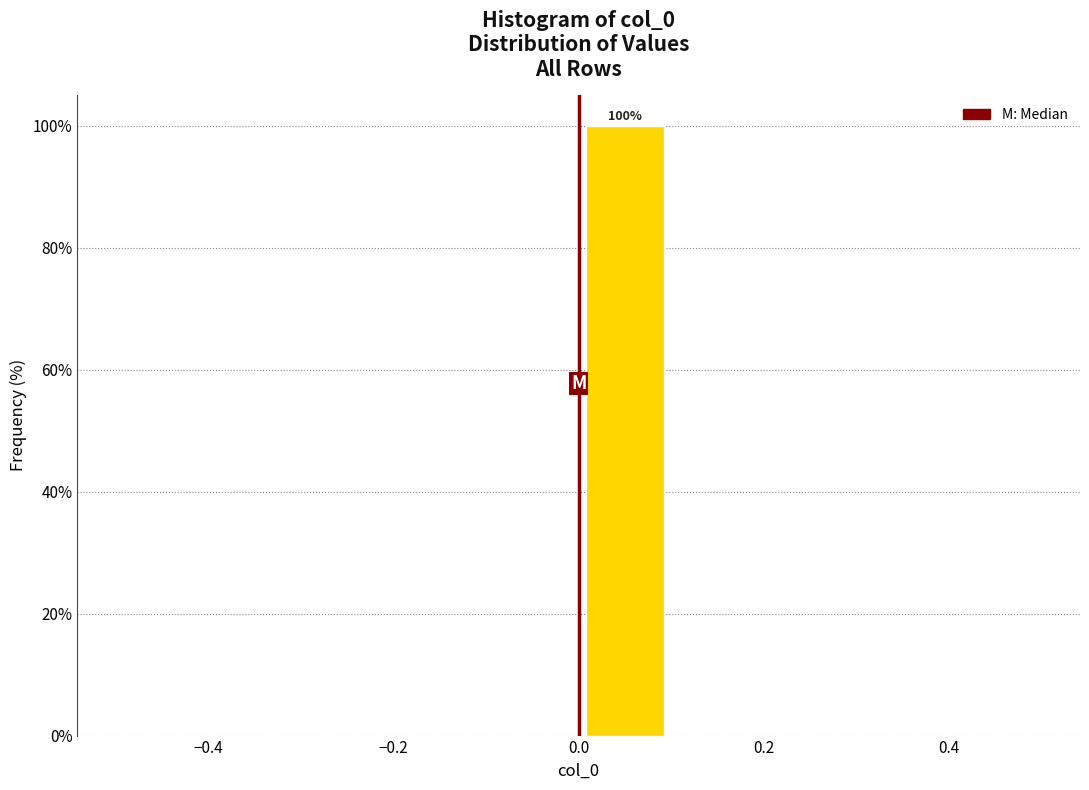

Which range on the x-axis has the tallest bar?

0.0 to 0.1